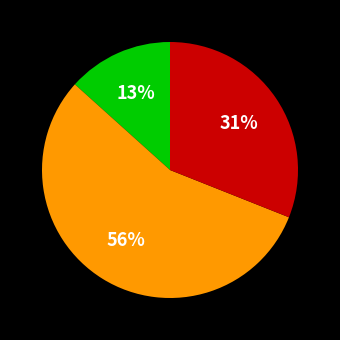

Is there a majority slice in this chart?

Yes